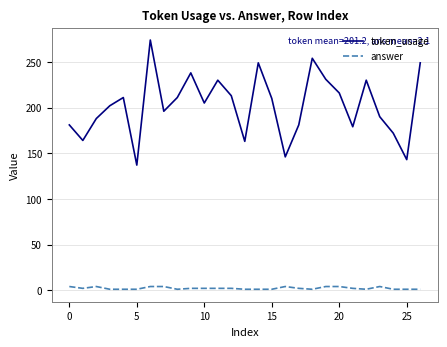

Which series has the largest range (max minus min)?

token_usage